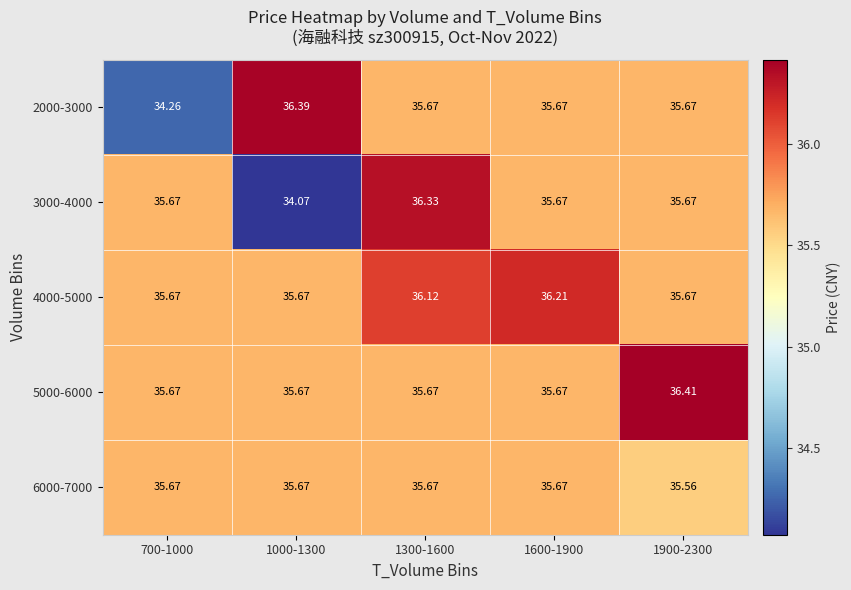

Which label corresponds to the smallest value in the chart?

1000-1300